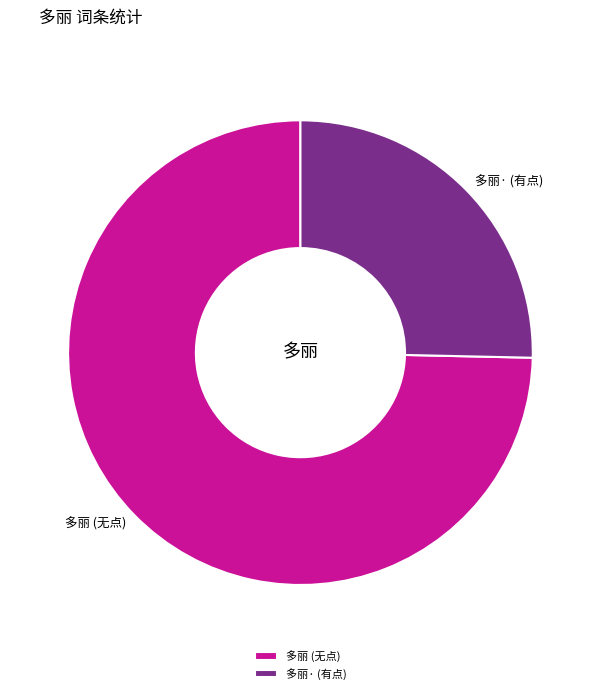

Which category has the biggest portion of the pie?

多丽 (无点)